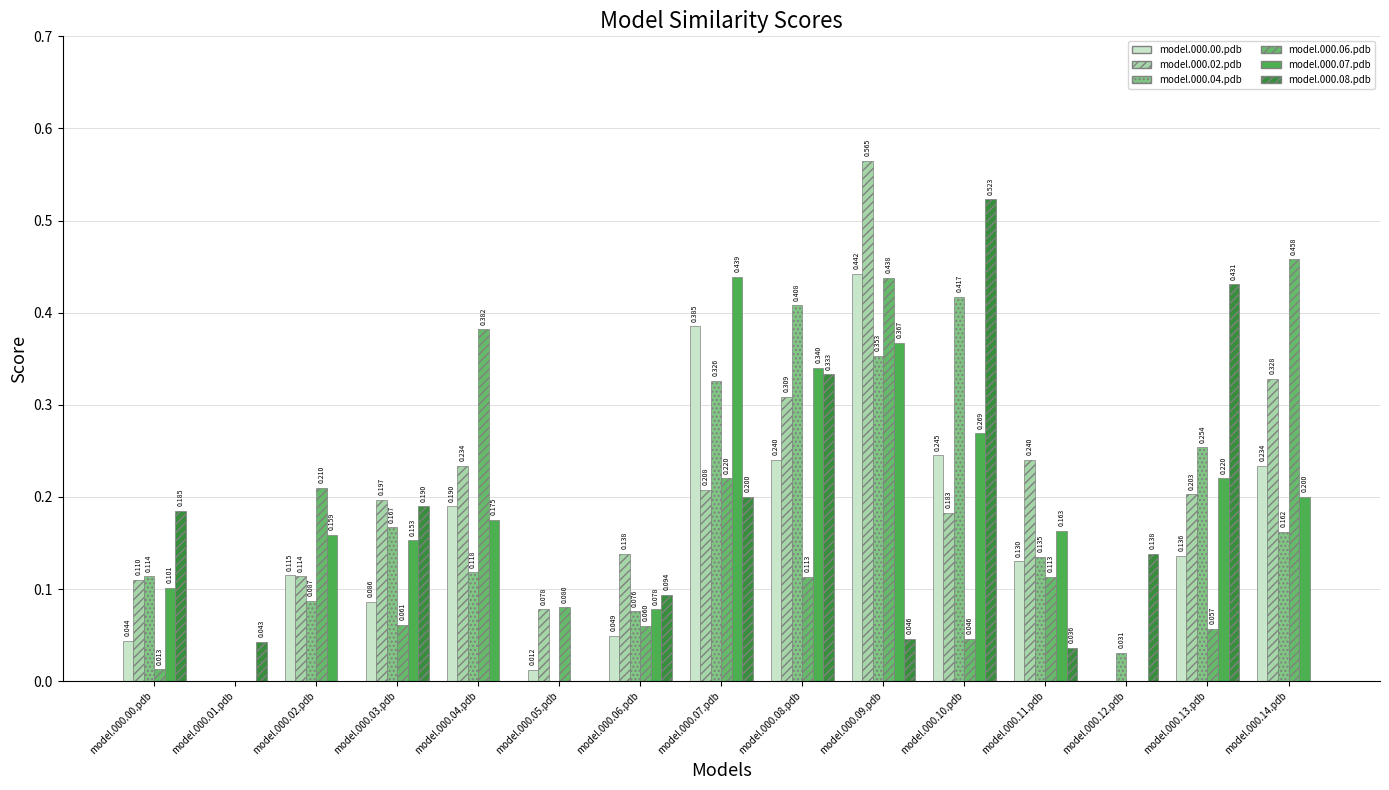

How many values in the model.000.07.pdb series exceed 0?

12